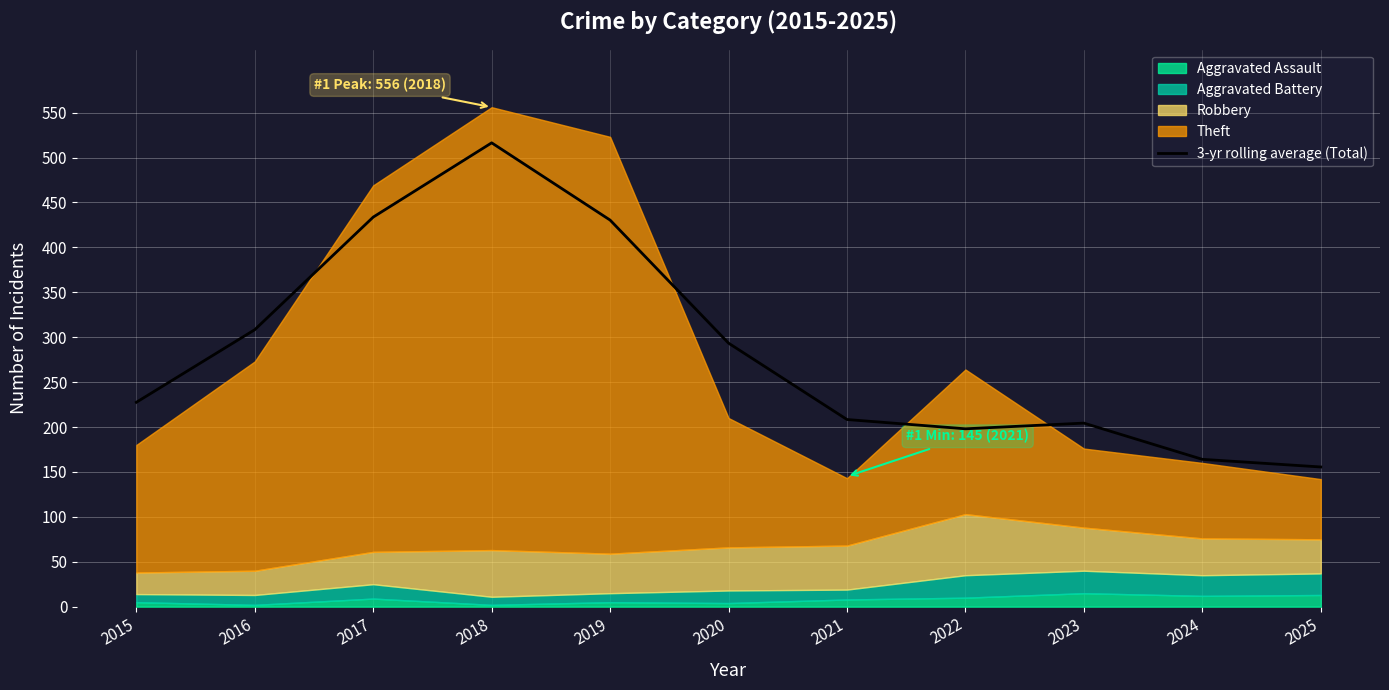

Where is the first local minimum?

2022